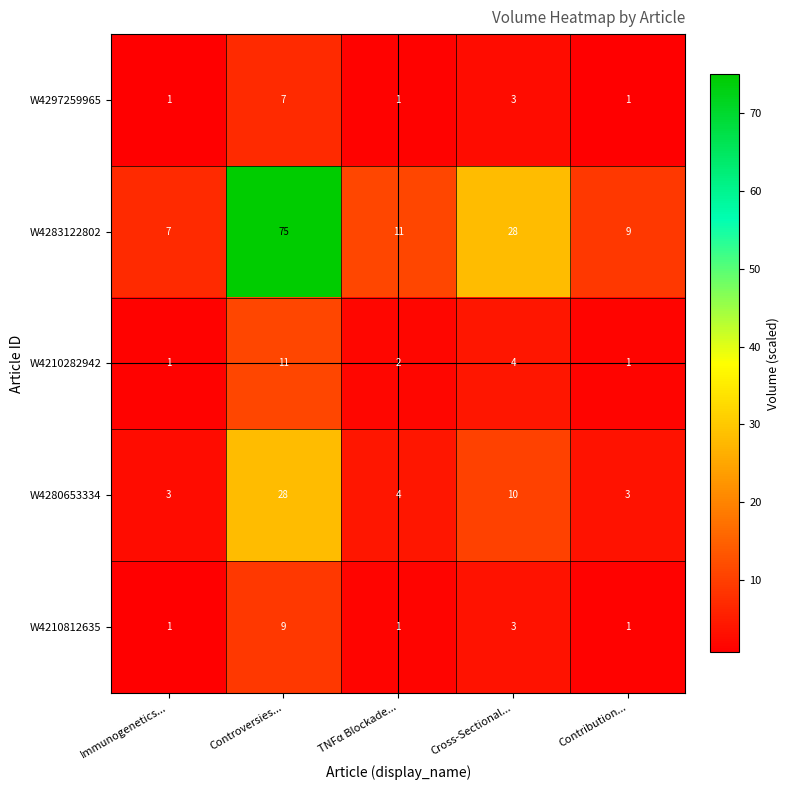

At which label does W4210282942 first exceed 2?

Controversies...